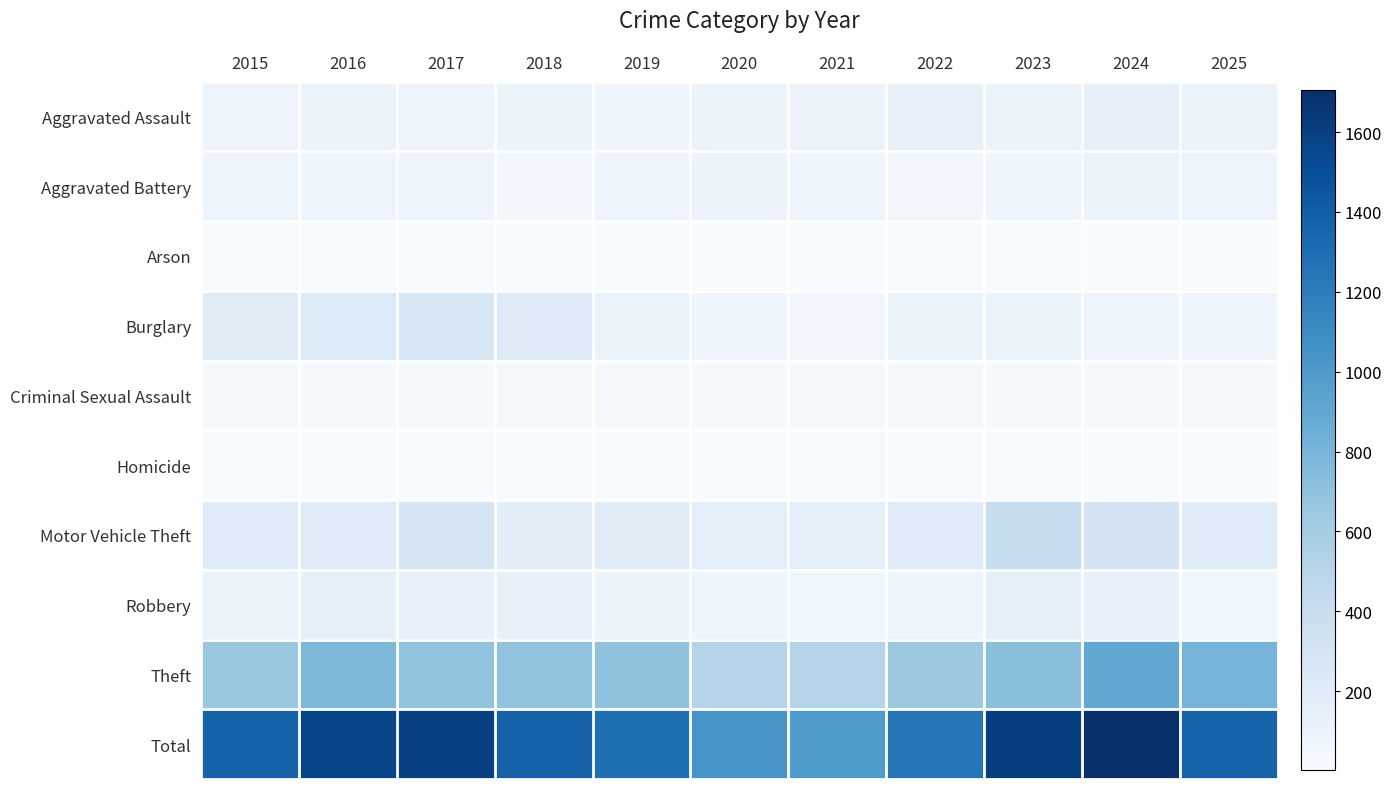

Reading left to right, list all the values displayed in this chart.

Aggravated Assault: 2015=83	2016=89	2017=86	2018=91	2019=71	2020=91	2021=97	2022=124	2023=107	2024=140	2025=108
Aggravated Battery: 2015=86	2016=81	2017=88	2018=52	2019=84	2020=101	2021=72	2022=57	2023=69	2024=106	2025=86
Arson: 2015=11	2016=15	2017=13	2018=8	2019=5	2020=4	2021=4	2022=10	2023=13	2024=4	2025=2
Burglary: 2015=189	2016=231	2017=264	2018=209	2019=113	2020=70	2021=57	2022=91	2023=102	2024=82	2025=74
Criminal Sexual Assault: 2015=27	2016=25	2017=17	2018=17	2019=28	2020=21	2021=24	2022=24	2023=25	2024=25	2025=21
Homicide: 2015=9	2016=5	2017=6	2018=8	2019=3	2020=2	2021=11	2022=9	2023=8	2024=4	2025=2
Motor Vehicle Theft: 2015=200	2016=202	2017=294	2018=169	2019=193	2020=157	2021=152	2022=206	2023=406	2024=313	2025=199
Robbery: 2015=114	2016=144	2017=134	2018=130	2019=98	2020=76	2021=63	2022=78	2023=153	2024=132	2025=68
Theft: 2015=660	2016=774	2017=691	2018=691	2019=696	2020=515	2021=515	2022=642	2023=725	2024=899	2025=808
Total: 2015=1379	2016=1566	2017=1593	2018=1375	2019=1291	2020=1037	2021=995	2022=1241	2023=1608	2024=1705	2025=1368